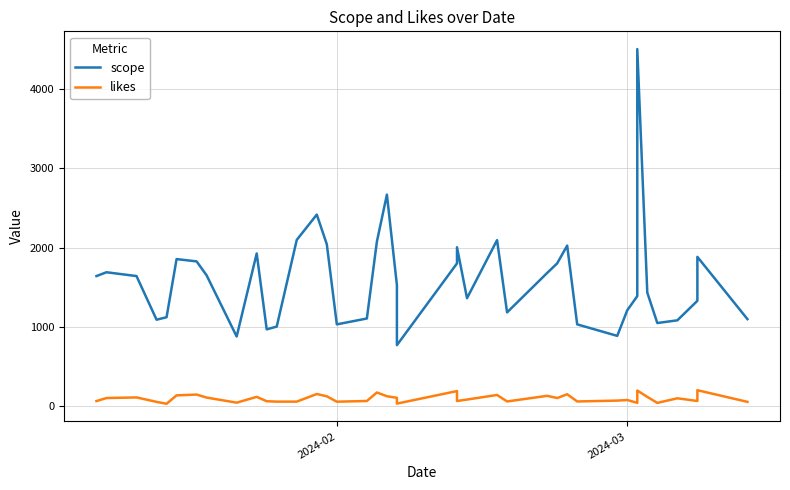

How many lines are shown in the chart?

2